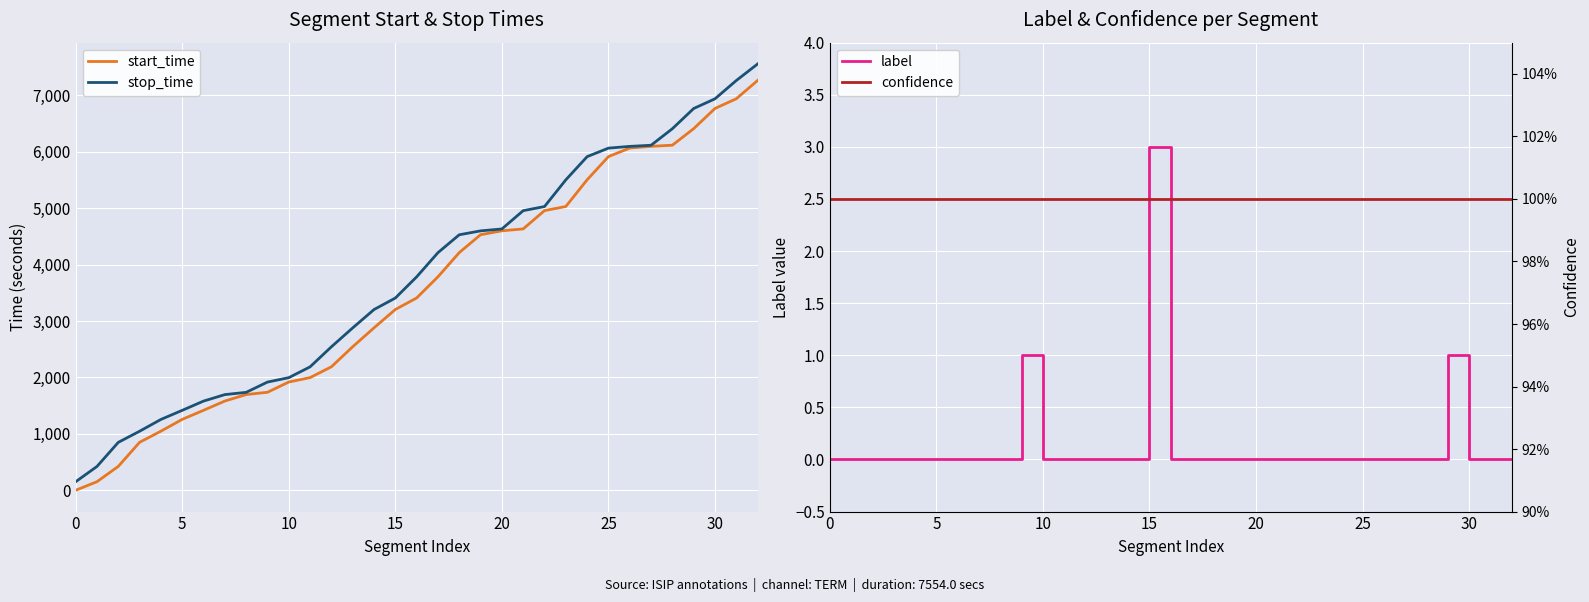

The value of start_time at 15 is 2148. True or false?

False